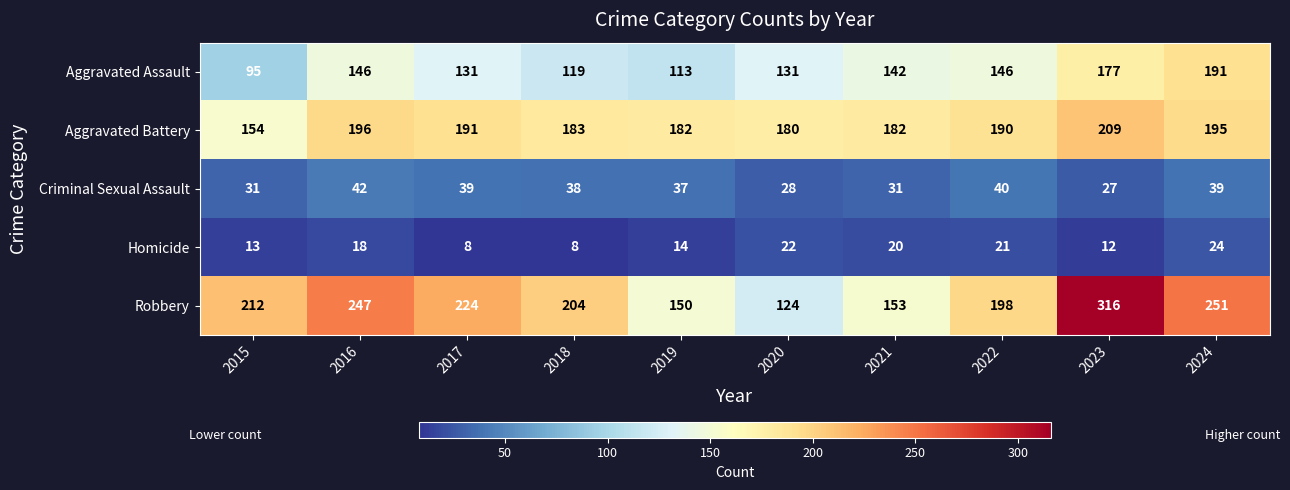

What is the maximum value shown in the chart?

316